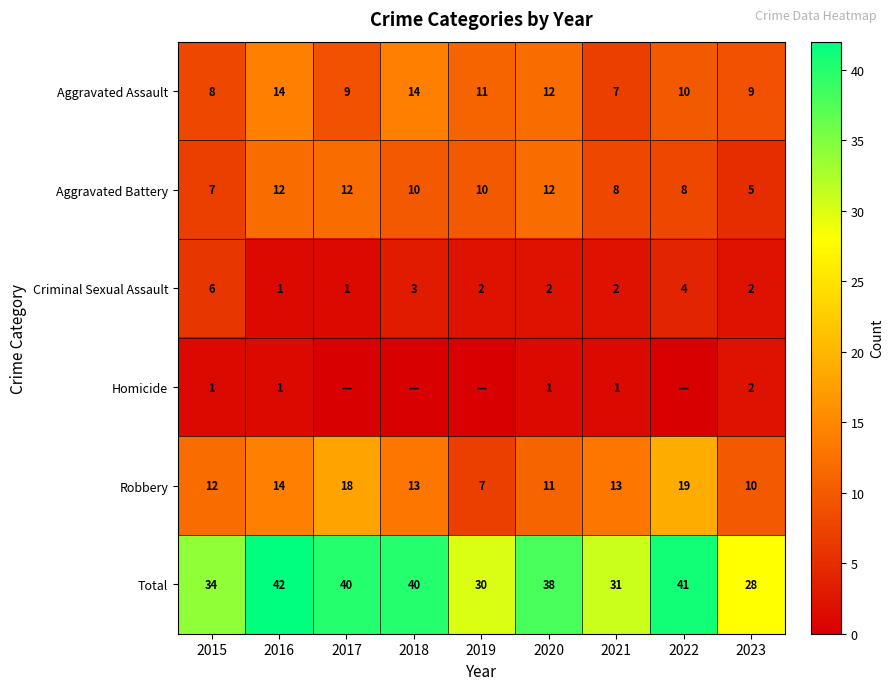

At which category is the sum across all series the highest?

2016